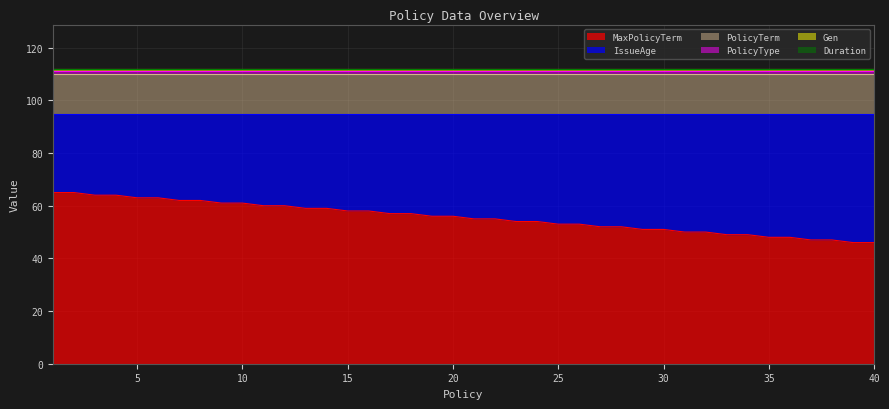

Between 15 and 13, which is larger?

13